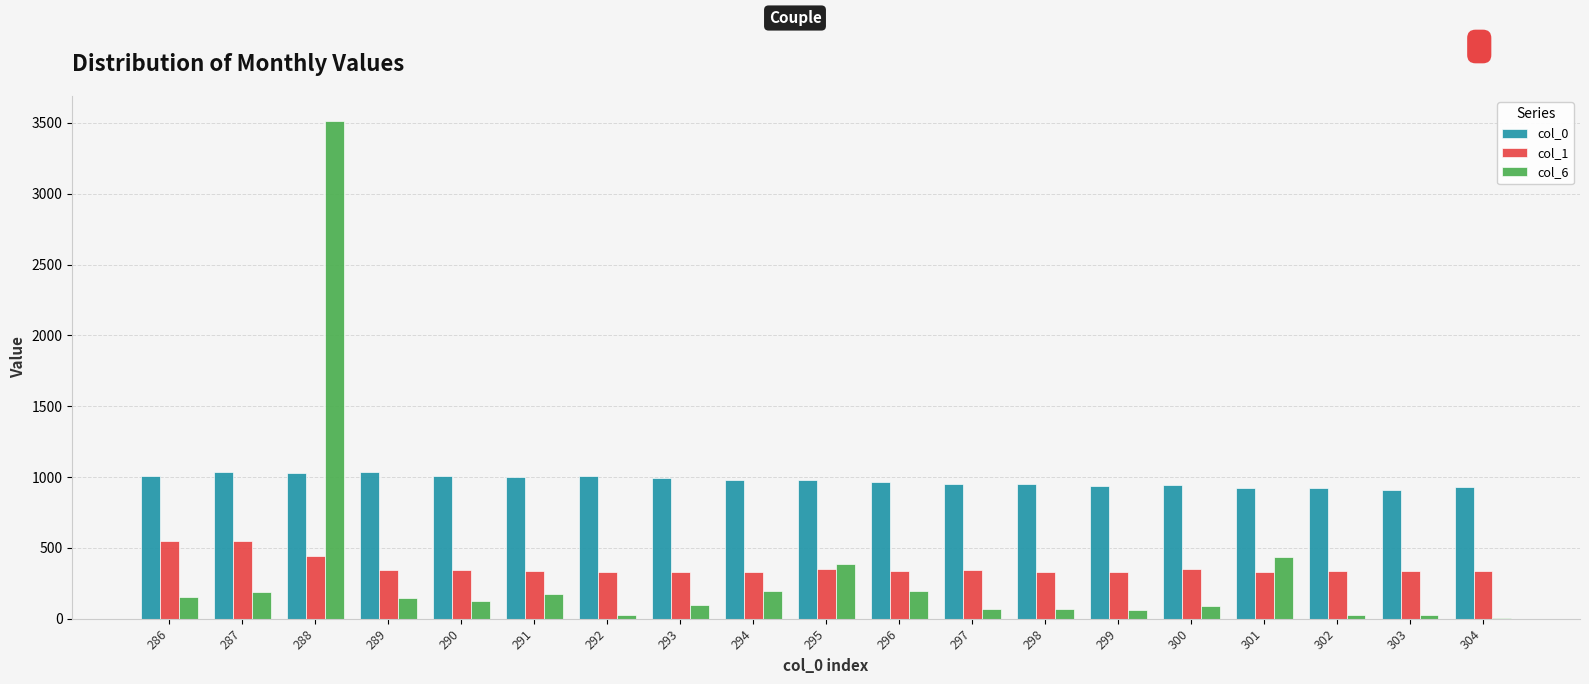

True or false: col_1 has a value of 329.6 at 292.

True